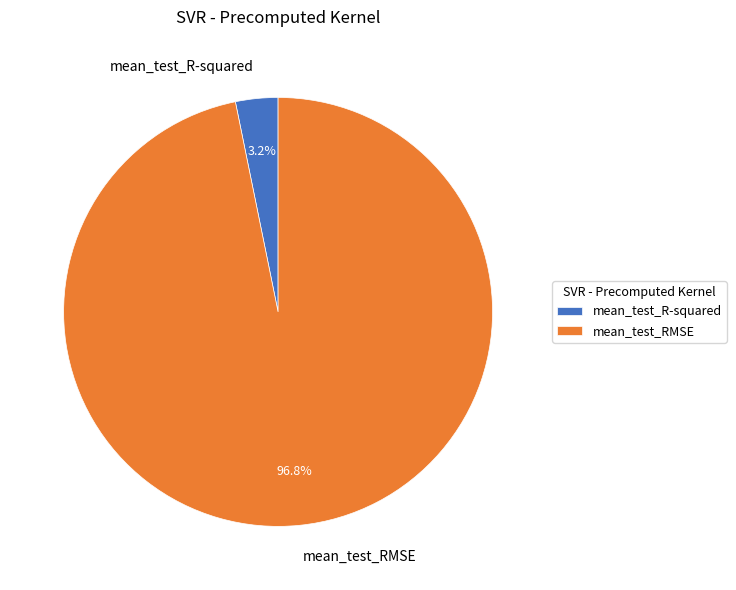

What percentage is the mean_test_RMSE slice, to the nearest percent?

97%